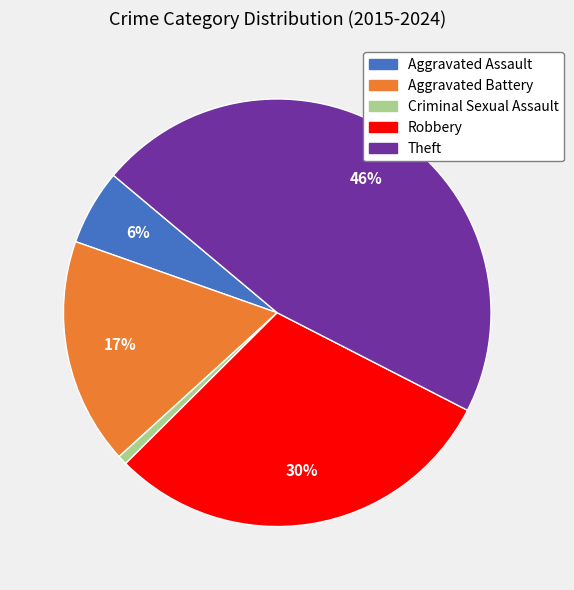

To the nearest percent, what percentage of the pie is Aggravated Assault?

6%